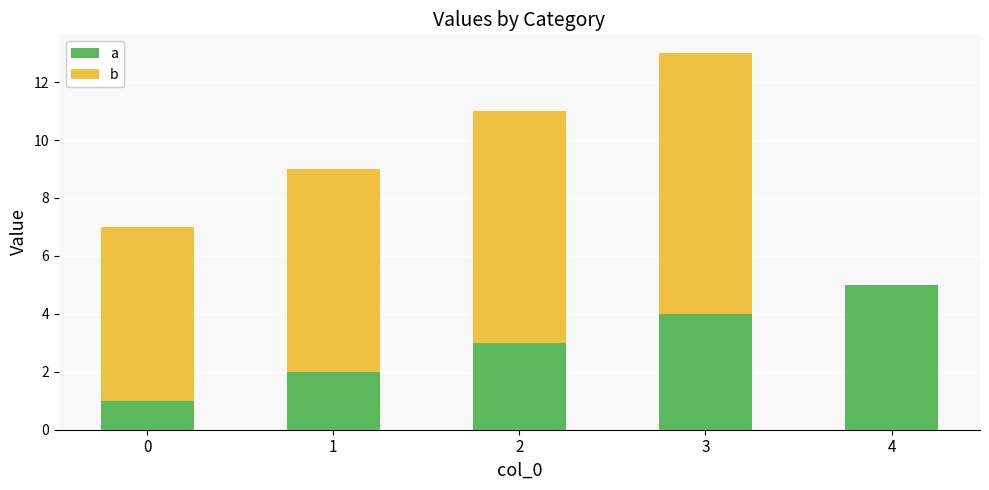

How many distinct data groups are displayed?

2